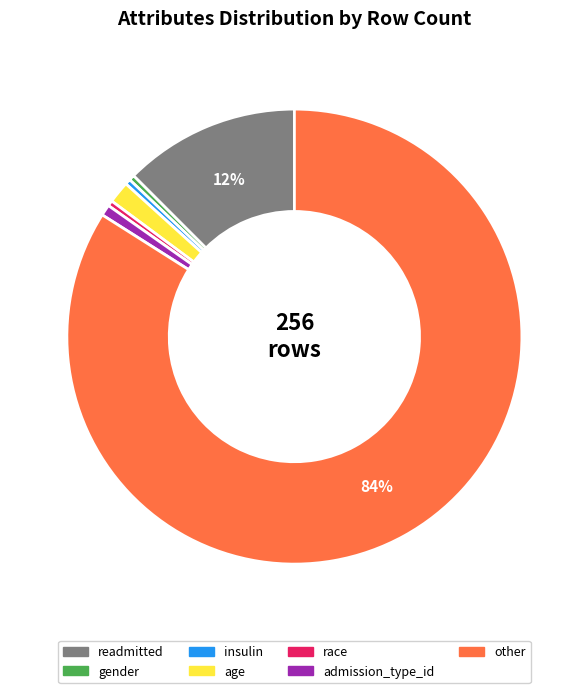

To the nearest percent, what percentage of the pie is age?

2%